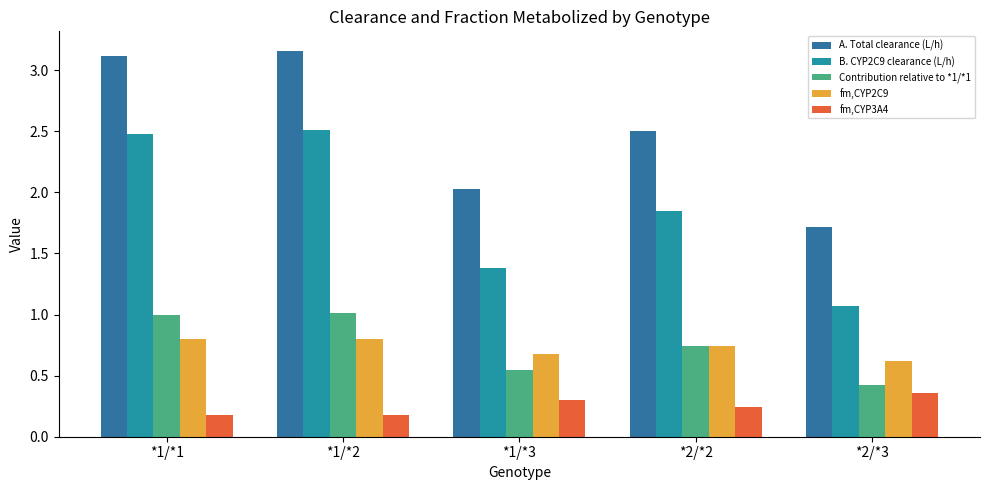

What is the difference between the maximum and minimum values in the Contribution relative to *1/*1 series?

0.6